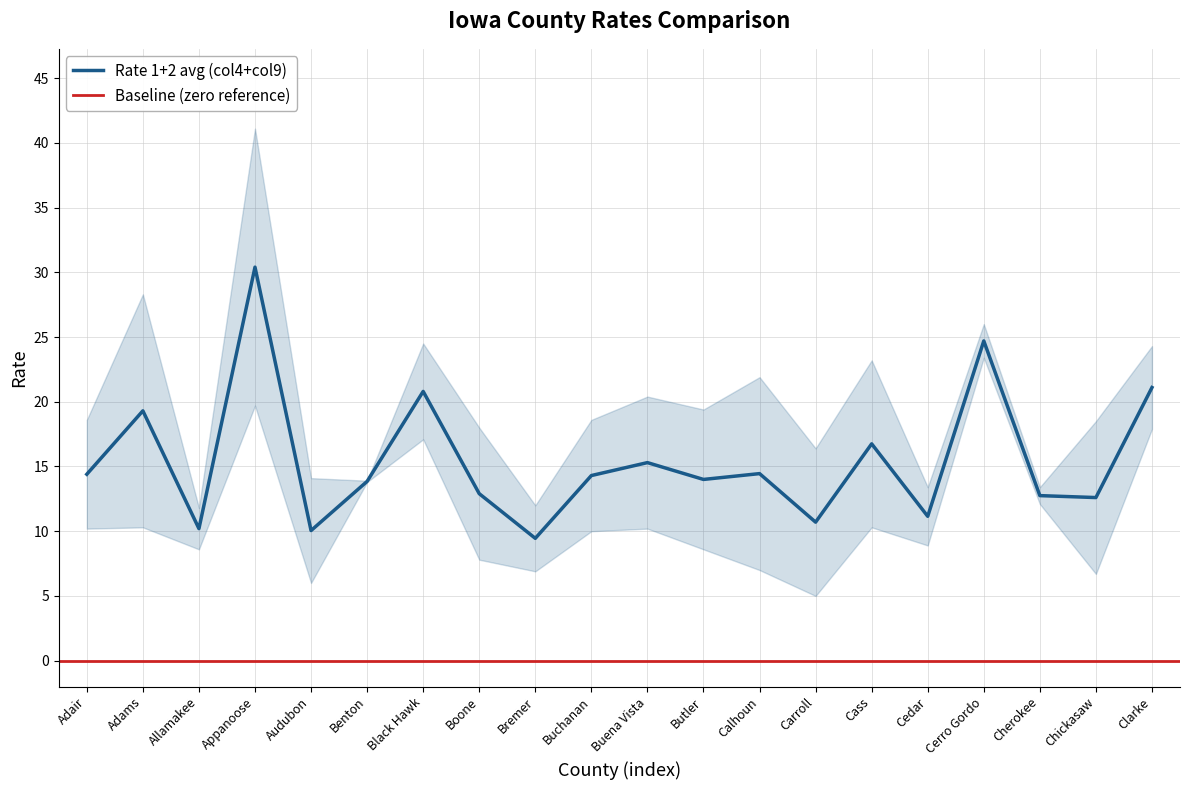

Where is the first local minimum for Rate 2 (col9)?

Allamakee